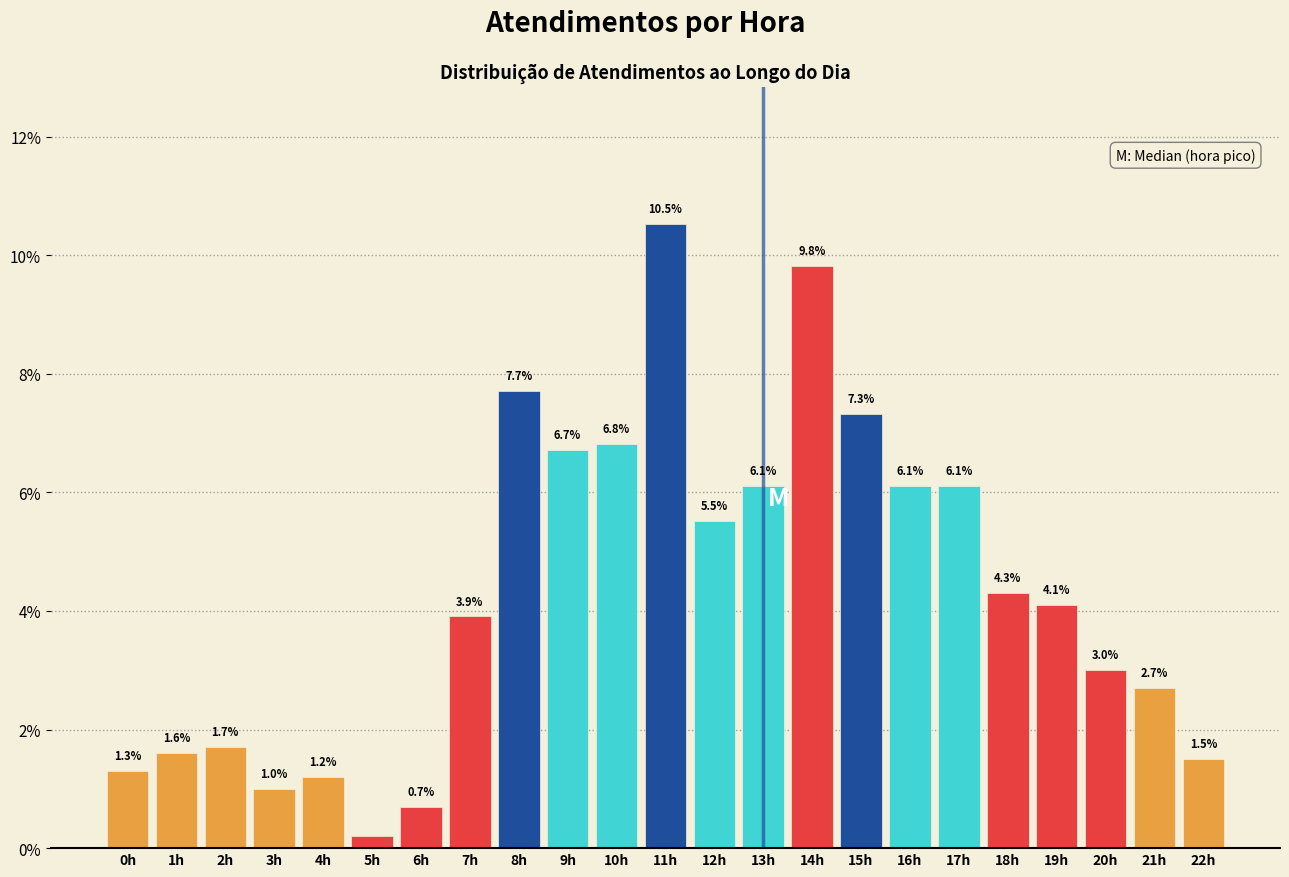

Reading right to left, extract all data points from this chart.

1.5	2.7	3.0	4.1	4.3	6.1	6.1	7.3	9.8	6.1	5.5	10.5	6.8	6.7	7.7	3.9	0.7	0.2	1.2	1.0	1.7	1.6	1.3